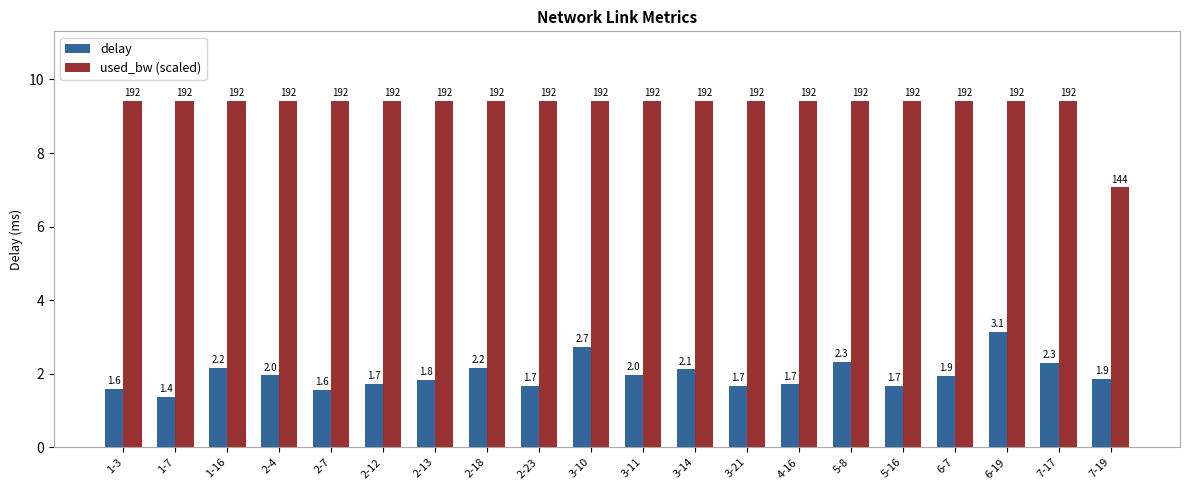

What position from the left is 5-8?

15